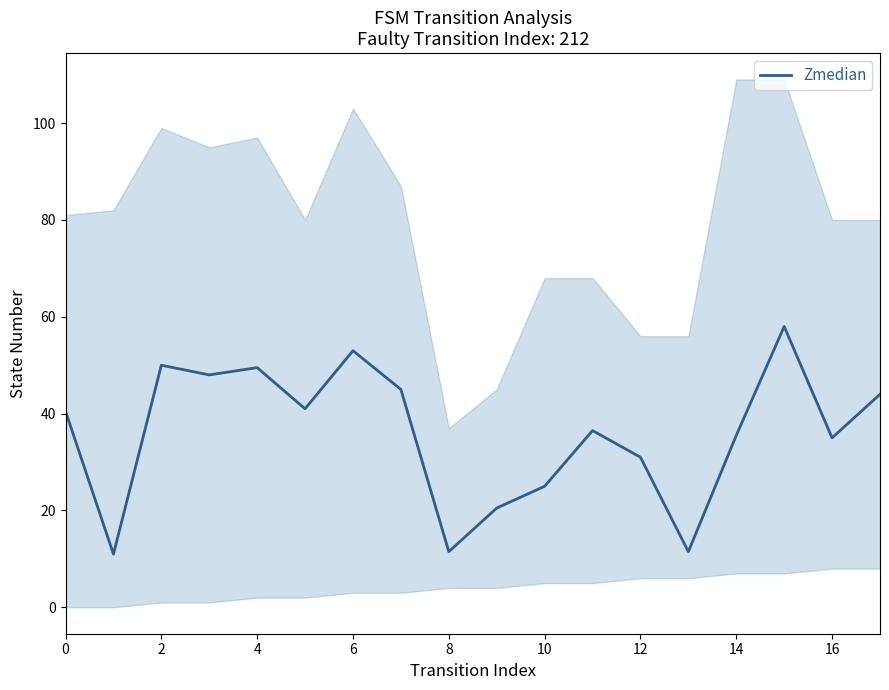

How many lines are shown in the chart?

1